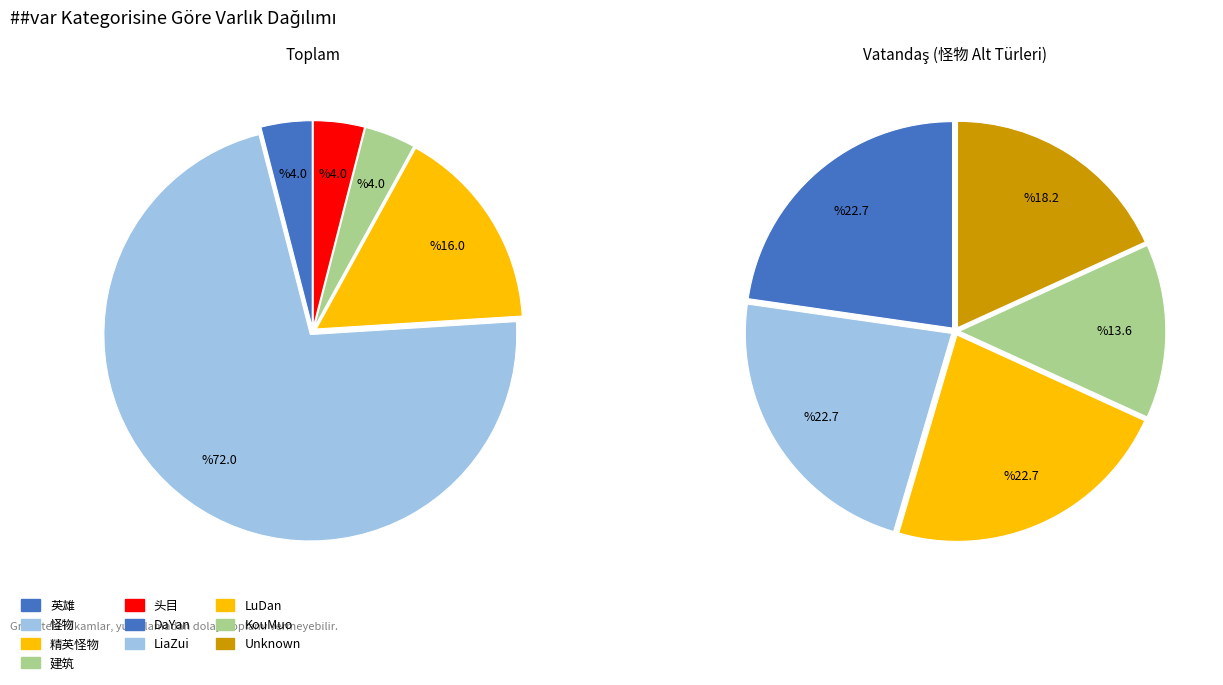

To the nearest percent, what portion does 建筑 represent?

4%